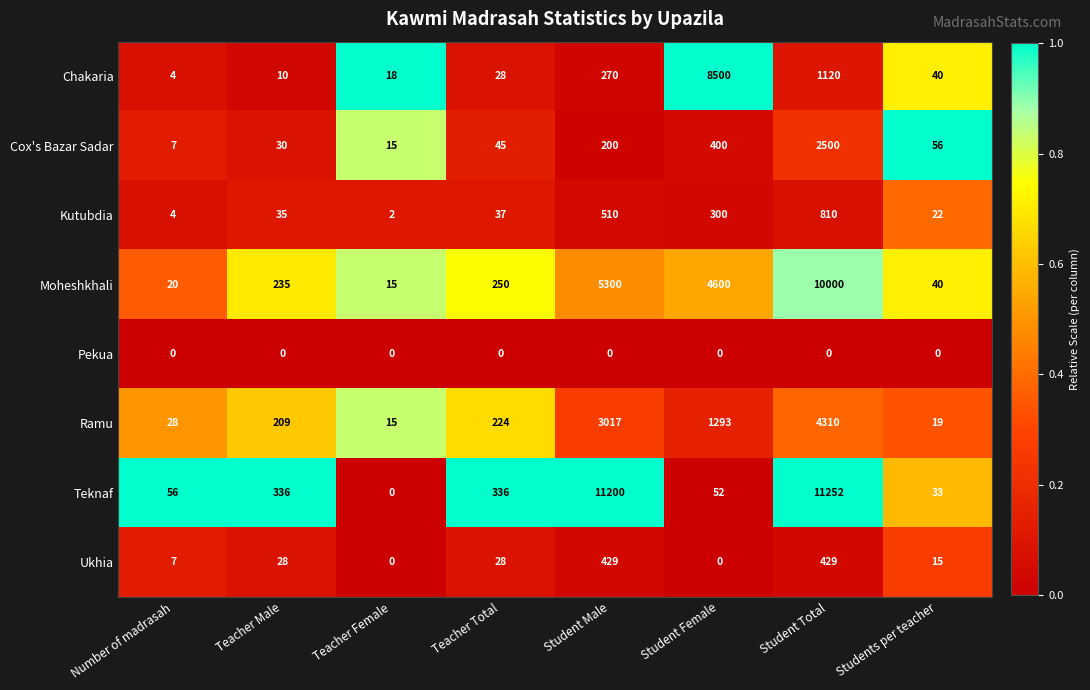

At which category is the sum across all series the highest?

Student Total